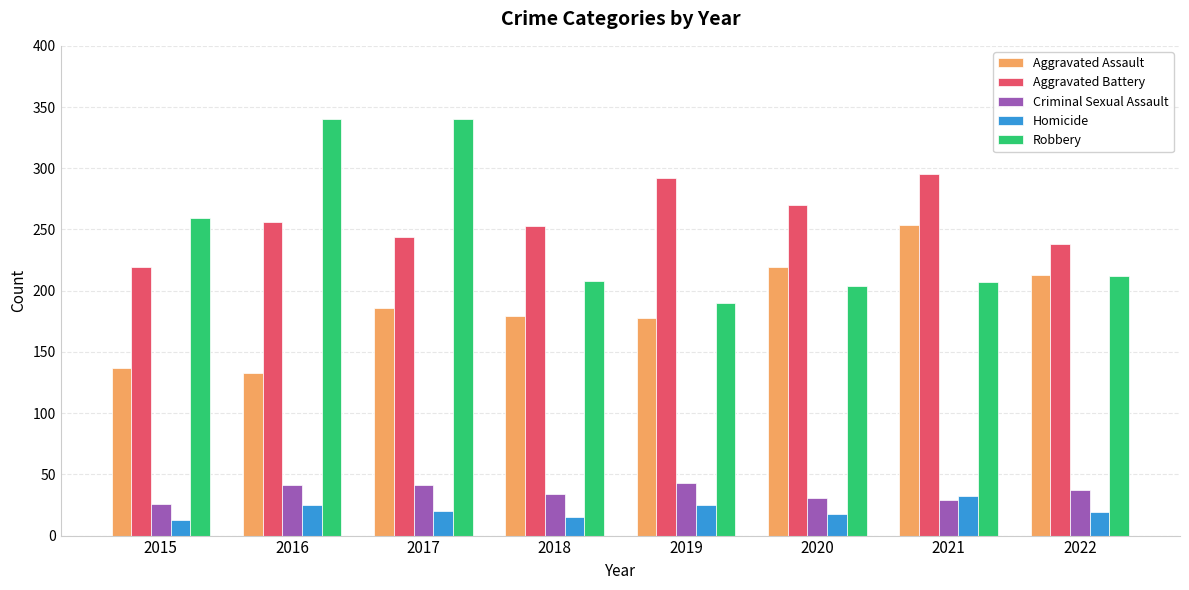

Rank the series by their maximum value, from highest to lowest.

Robbery, Aggravated Battery, Aggravated Assault, Criminal Sexual Assault, Homicide